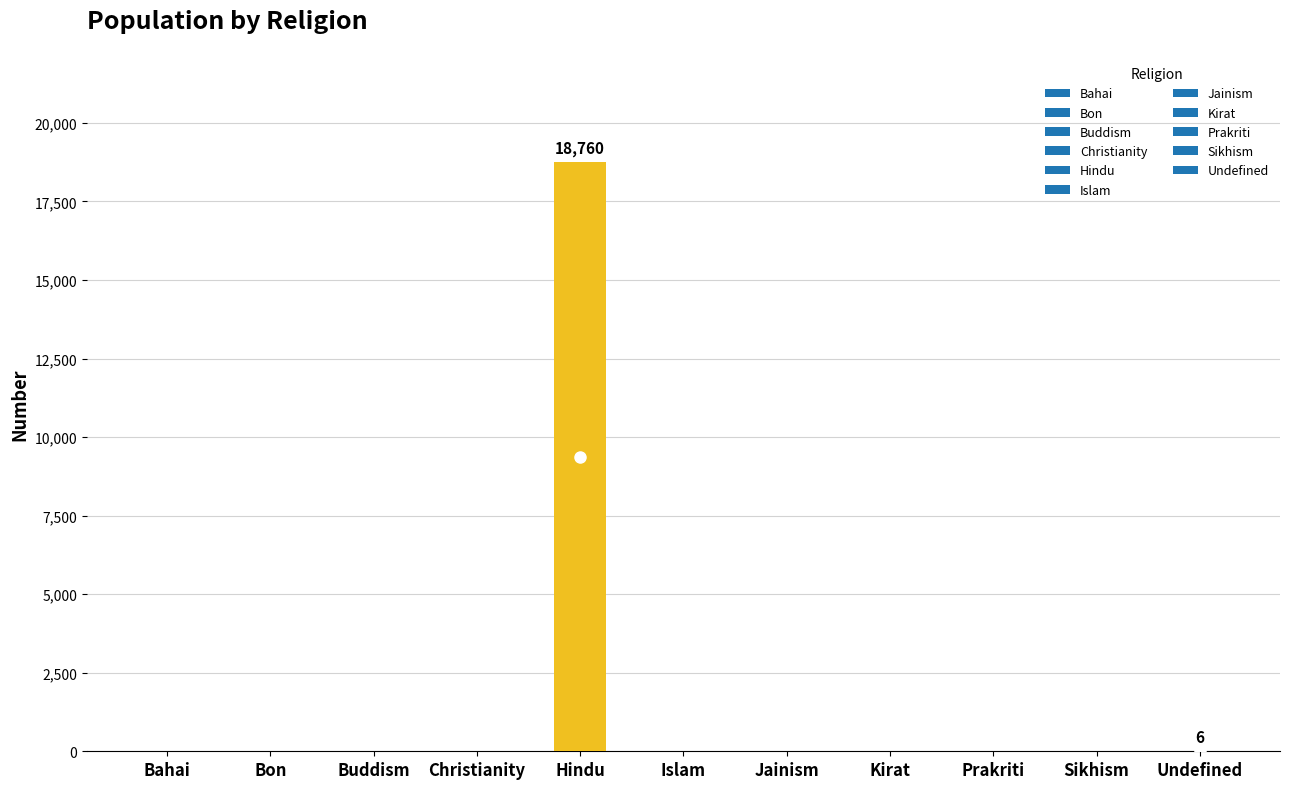

What is the sum of all values?

18766